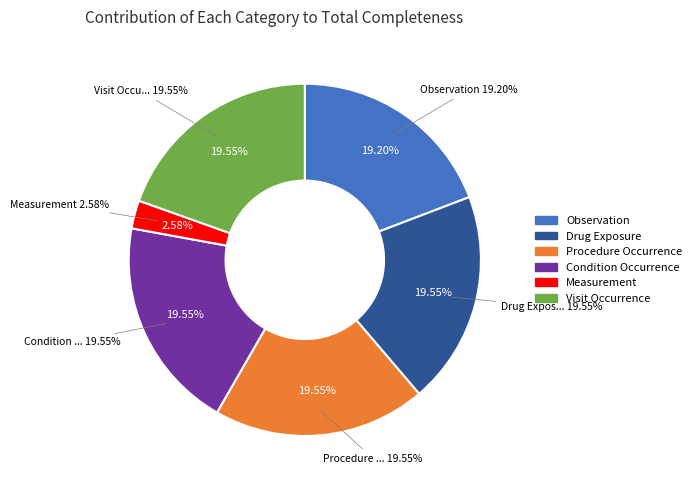

Is it true that Procedure Occurrence is 9% of the pie?

False